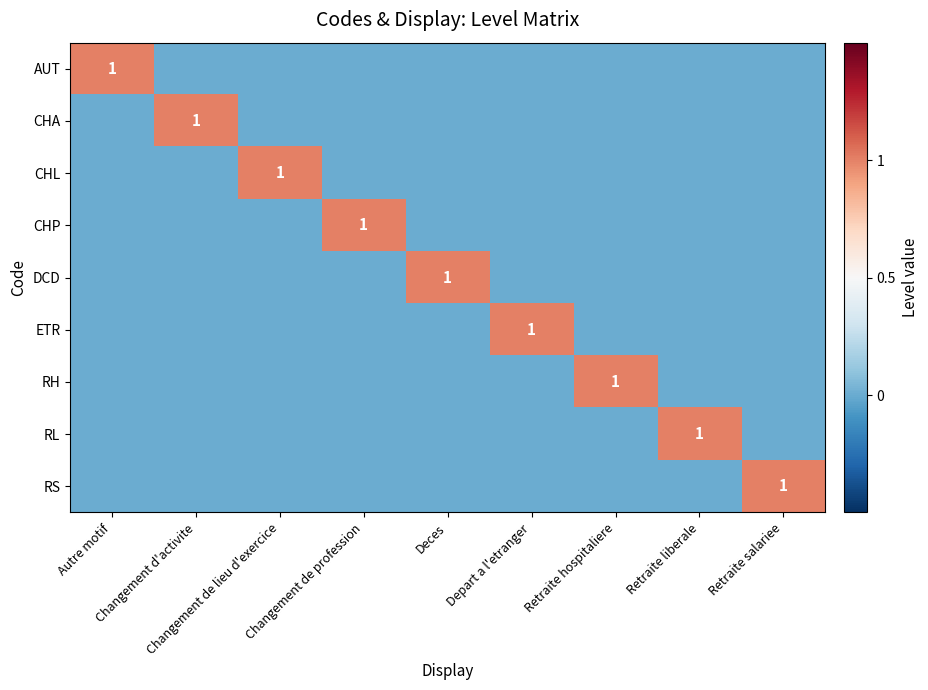

List the labels in order of AUT value, largest first.

Autre motif, Changement d'activite, Changement de lieu d'exercice, Changement de profession, Deces, Depart a l'etranger, Retraite hospitaliere, Retraite liberale, Retraite salariee